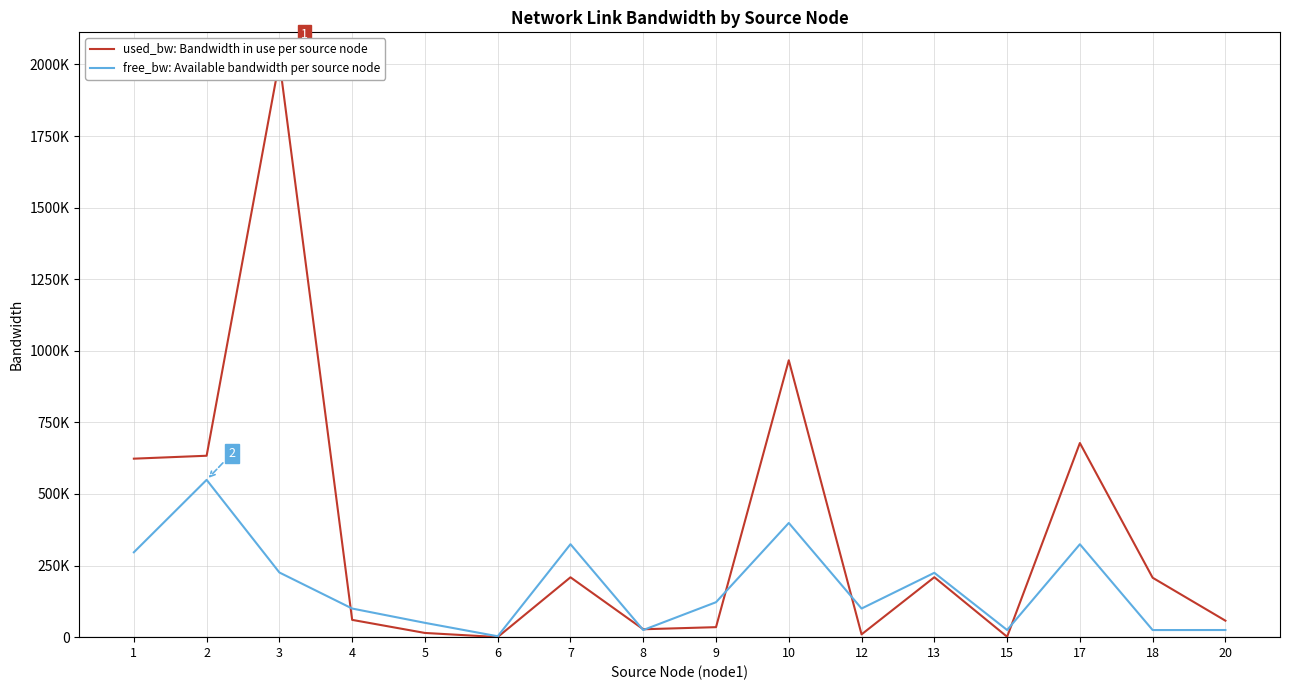

What is the difference between the second highest and second lowest values in the used_bw: Bandwidth in use per source node series?

965573.5